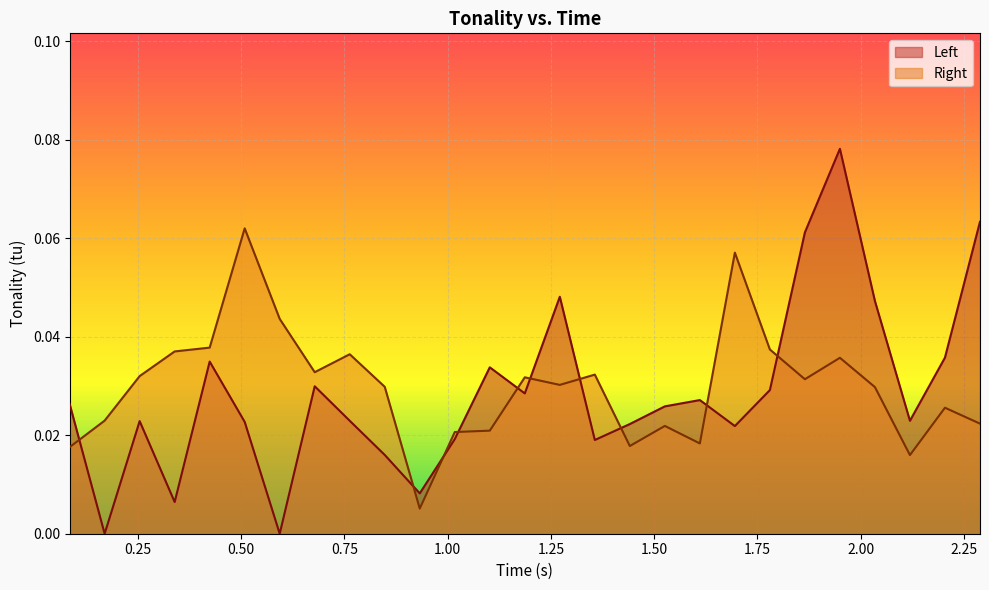

True or false: Left and Right cross at least once.

True